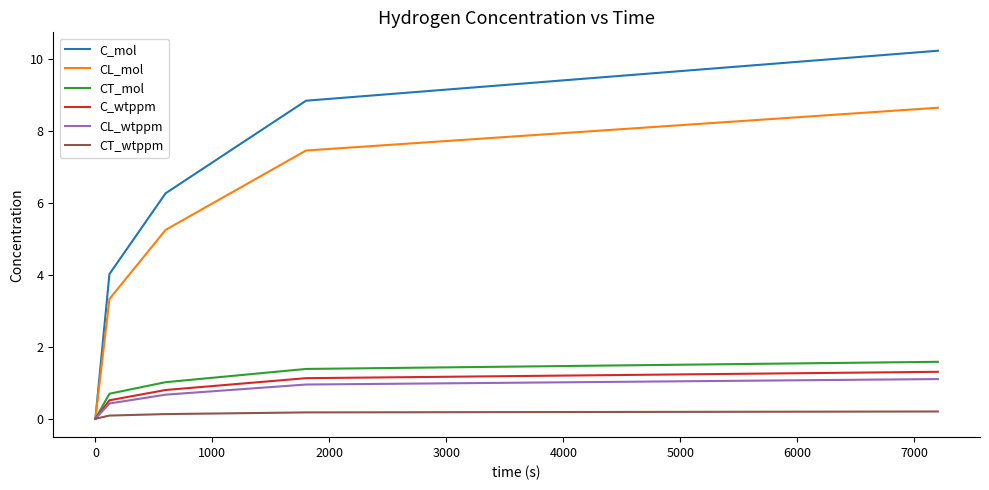

Does the chart have visible grid lines?

No